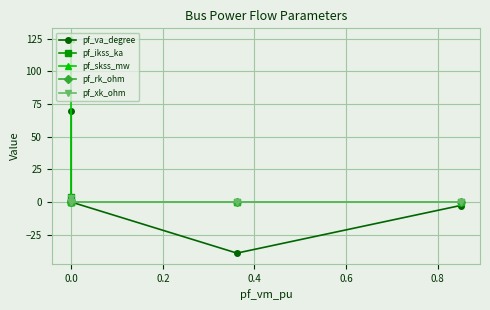

True or false: pf_skss_mw and pf_rk_ohm cross at least once.

False